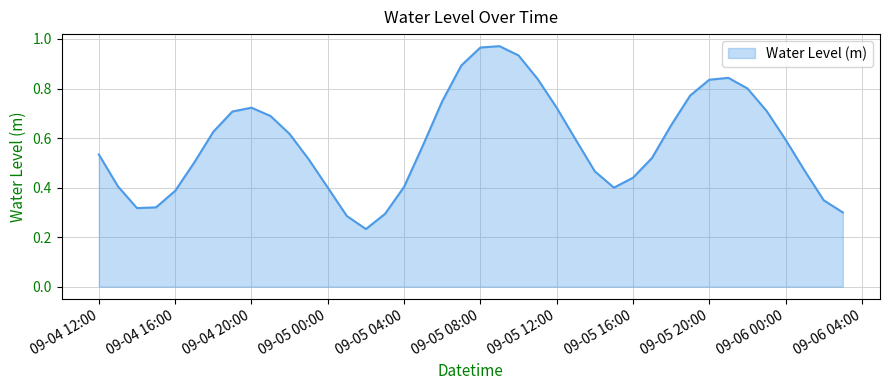

Is this an area chart (filled region under the line)?

Yes